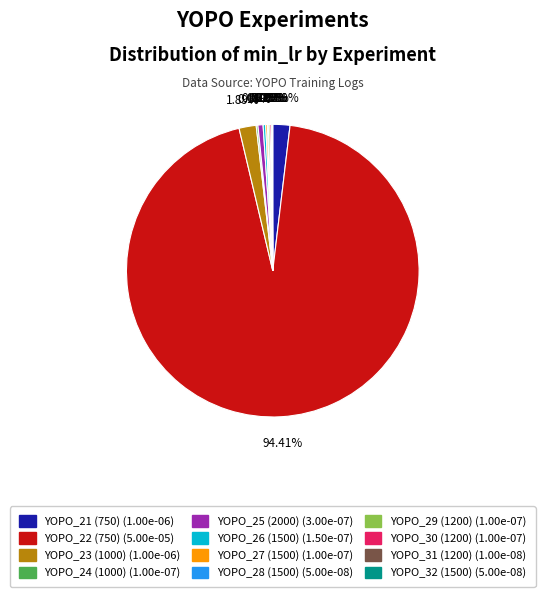

To the nearest percent, what is the difference between the largest and smallest slice percentages?

94%